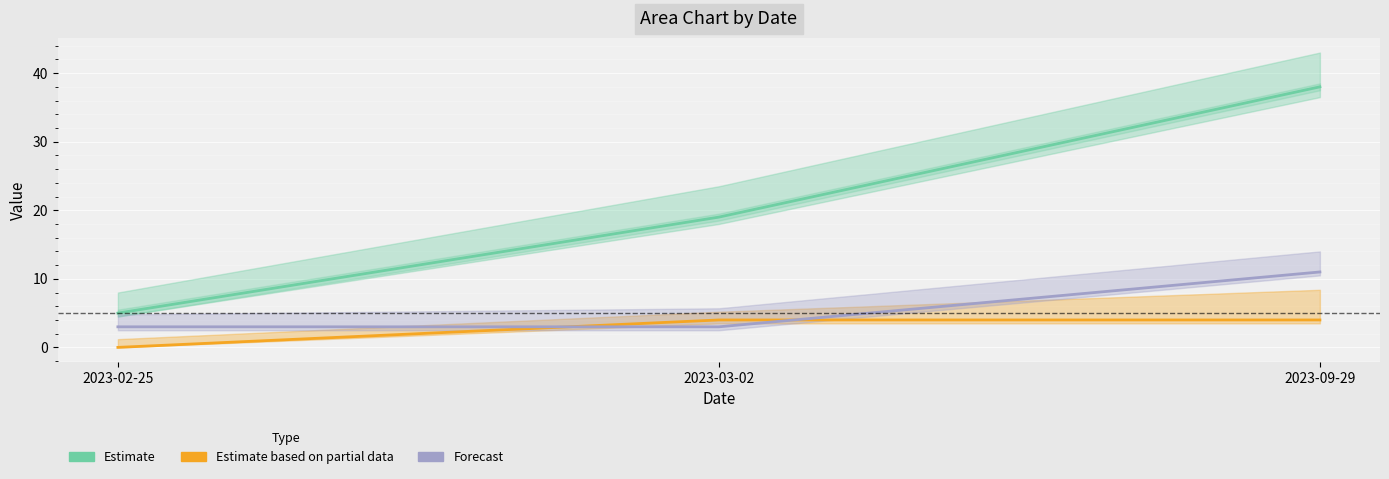

Where is Estimate nearest to the value 21?

2023-03-02